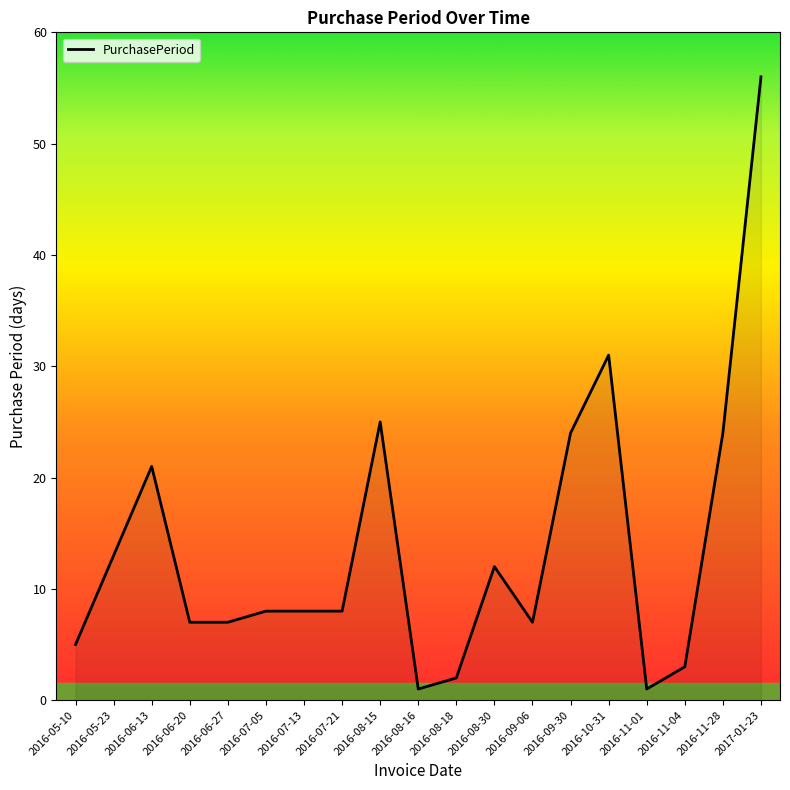

True or false: the data shows 7 at 2016-09-06.

True